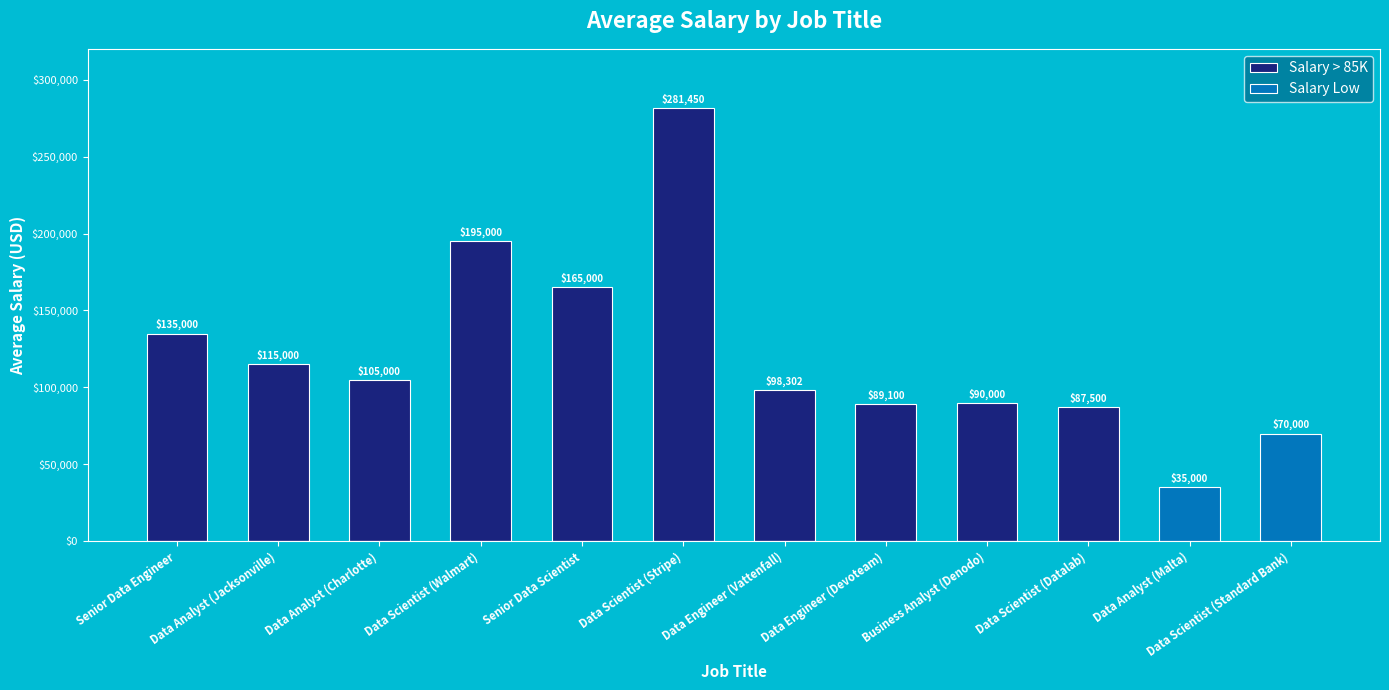

The Salary Low series shows -36659.4 at Data Scientist (Stripe). True or false?

False